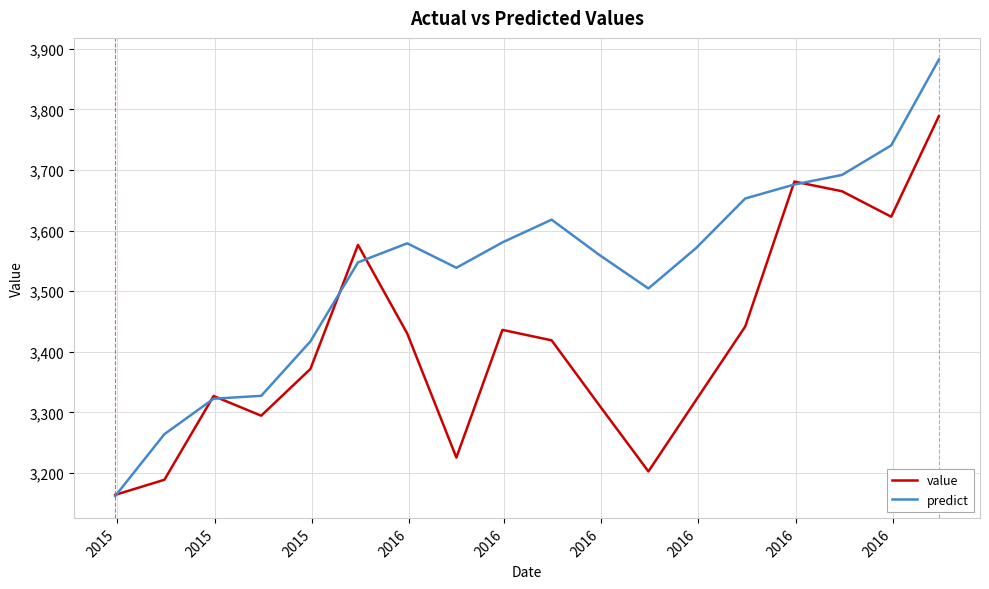

Which series has the largest range (max minus min)?

predict